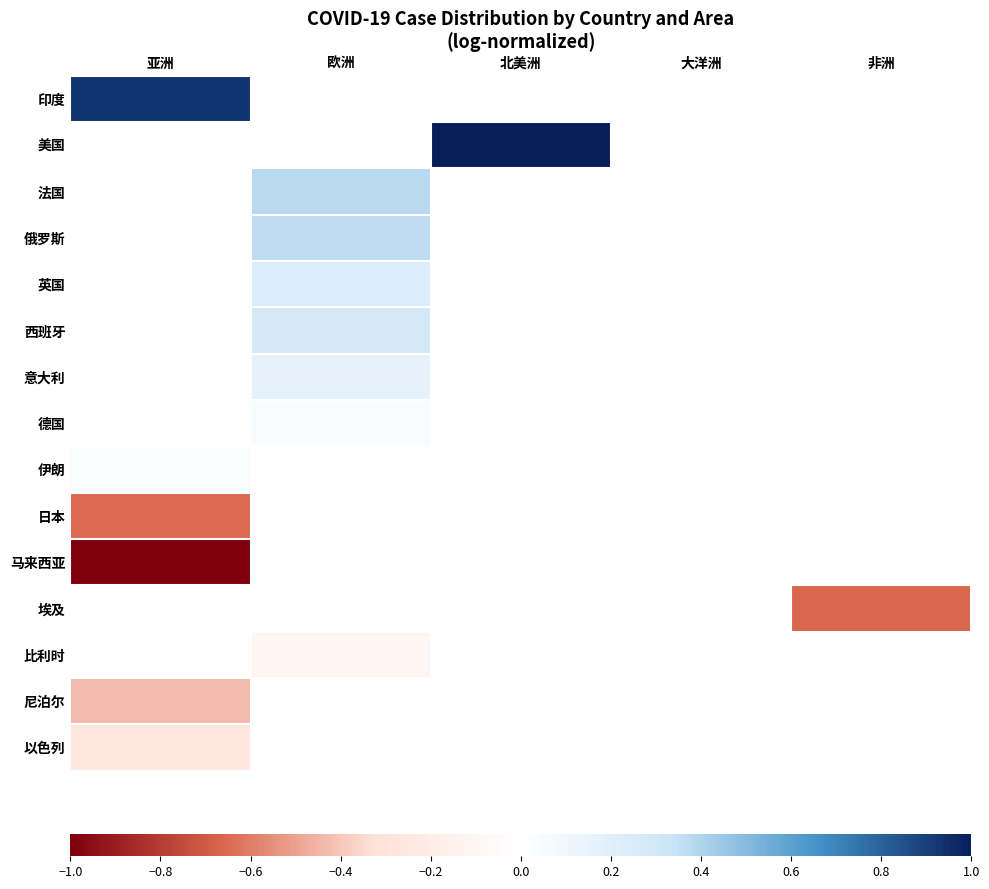

Which series has the widest spread of values?

印度